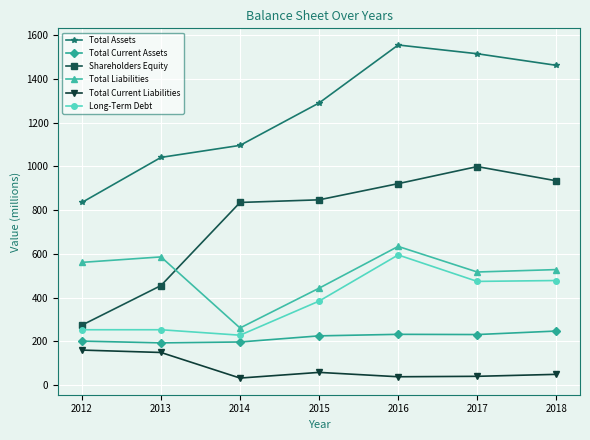

What value does the Total Assets series have at 2017, to the nearest 50?

1500